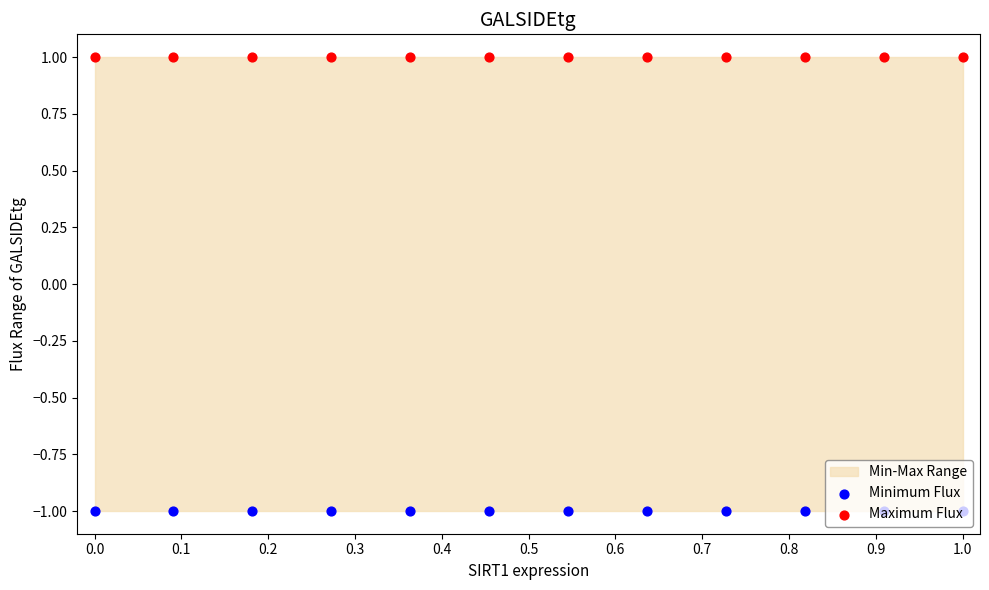

Is the value of Minimum Flux at 0.2 greater than the value of Maximum Flux at 0.3?

No